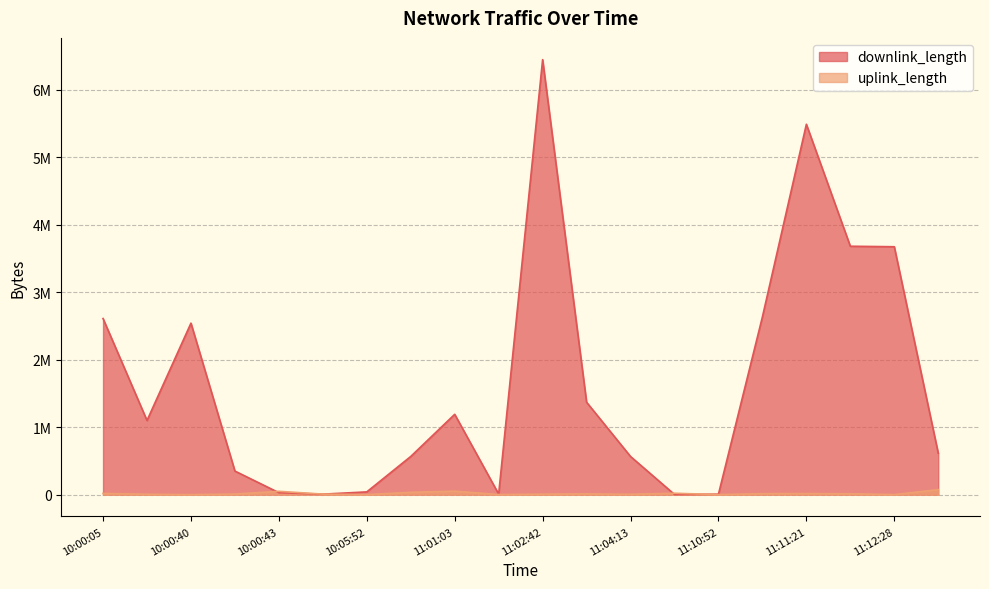

What position from the left is 10:00:07?

2